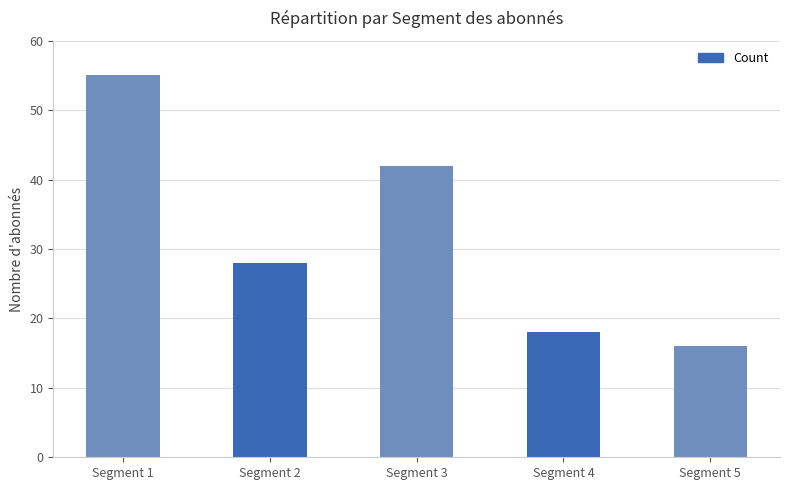

The value at Segment 1 is 85. True or false?

False